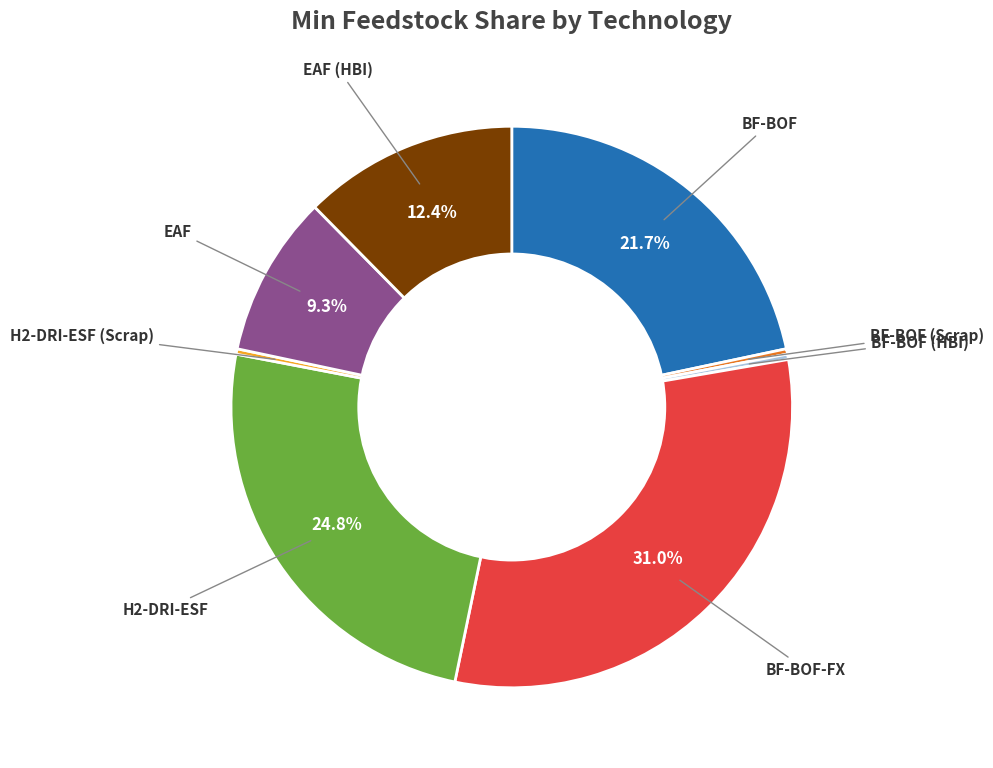

Is there a majority slice in this chart?

No